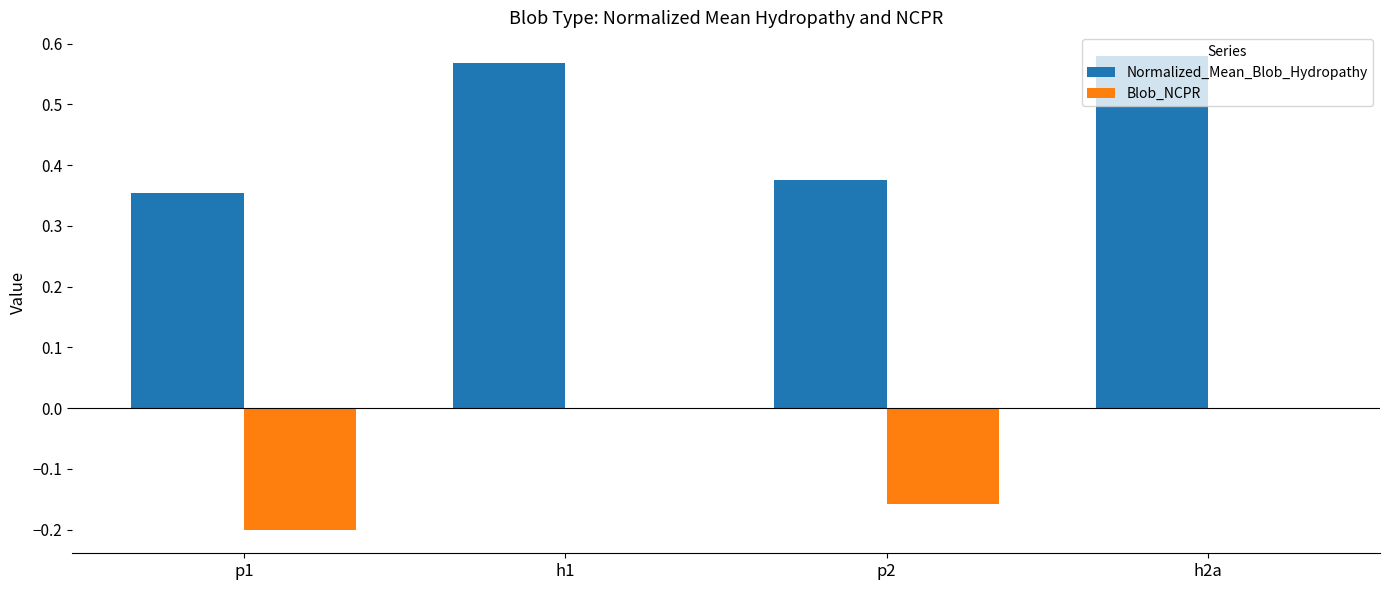

What are all the series names shown in the legend?

Normalized_Mean_Blob_Hydropathy, Blob_NCPR